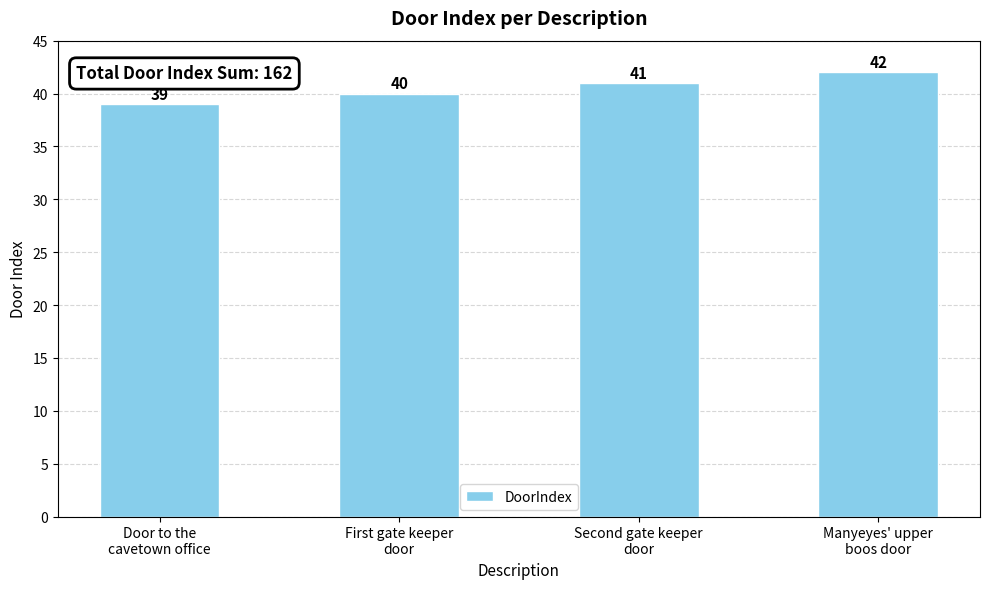

Are the bars horizontal?

No